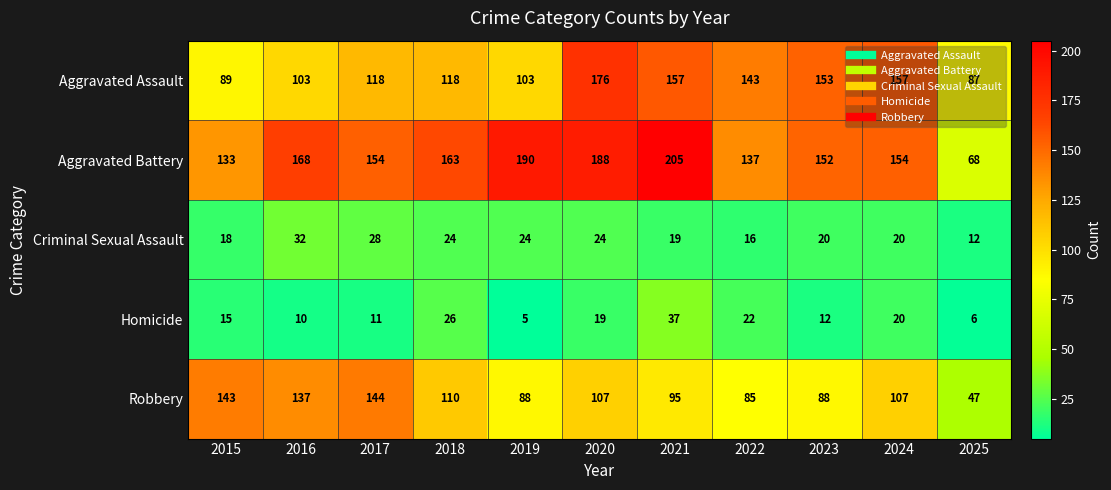

Which series has the largest range (max minus min)?

Aggravated Battery